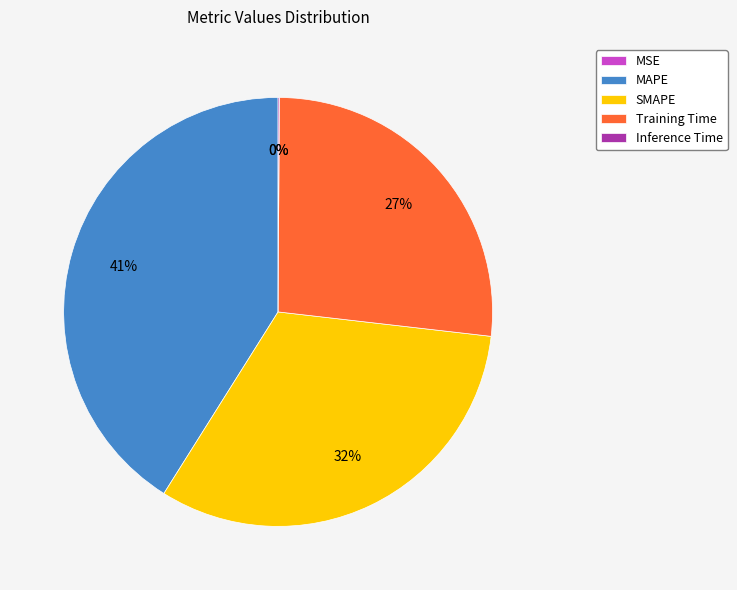

What is the ratio of the value at MAPE to the value at Training Time?

1.5